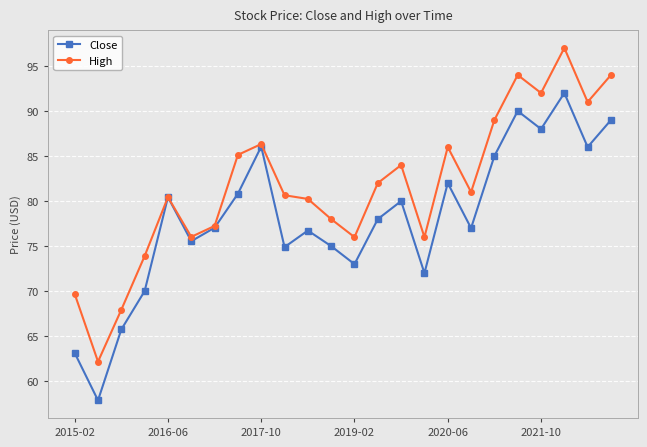

Which series has the largest total across all categories?

High